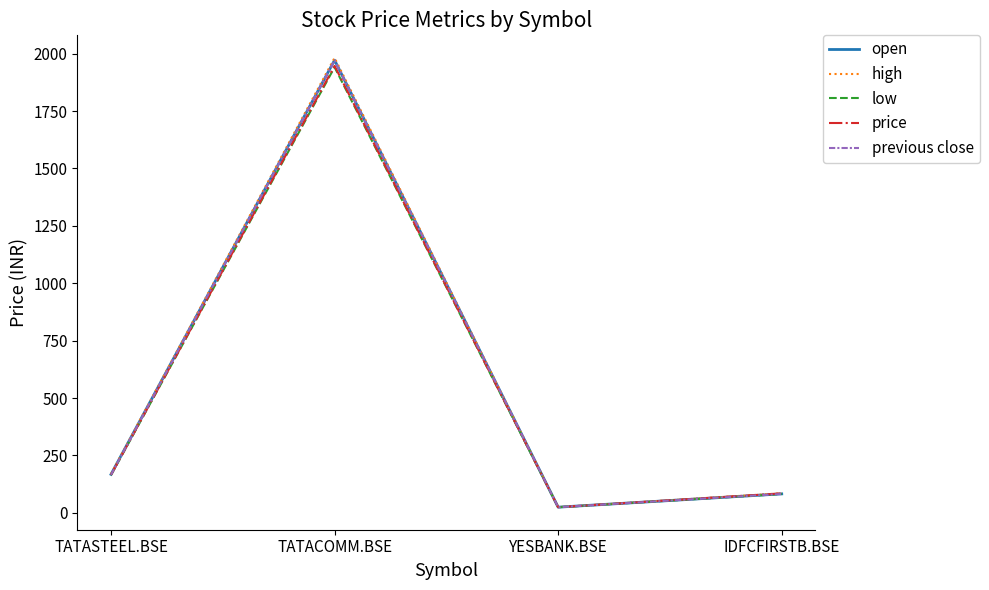

At which category is the sum across all series the highest?

TATACOMM.BSE